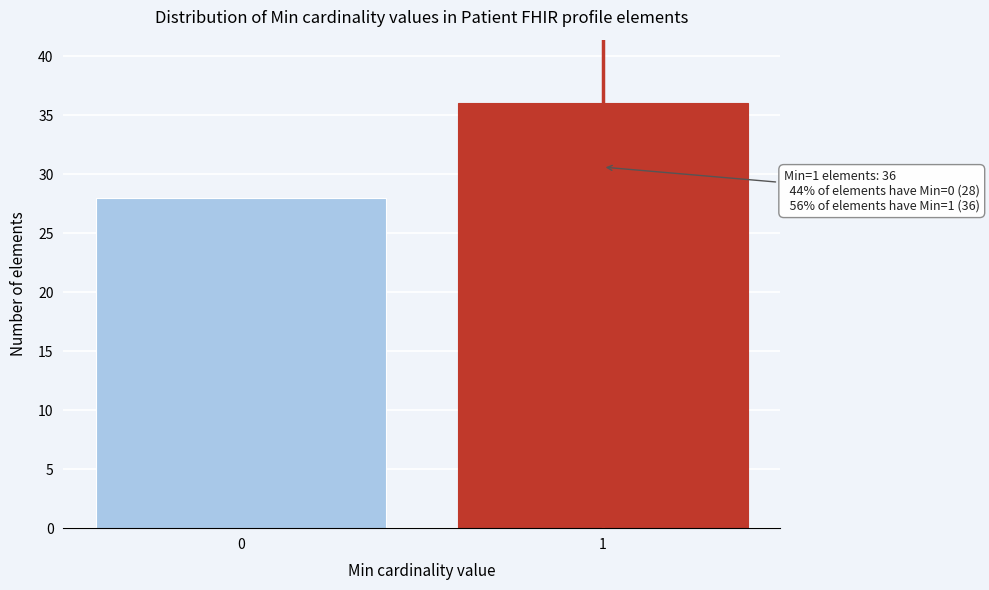

Reading right to left, transcribe all the data shown in this chart.

1=36	0=28